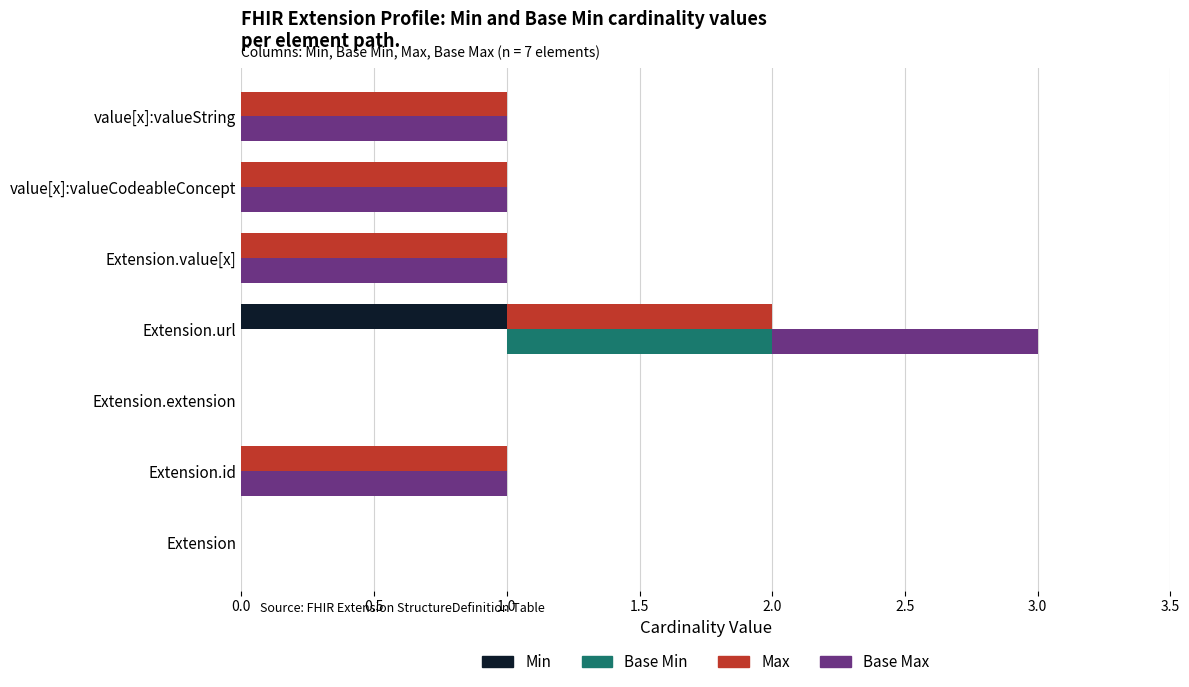

How many bars are there in total?

28